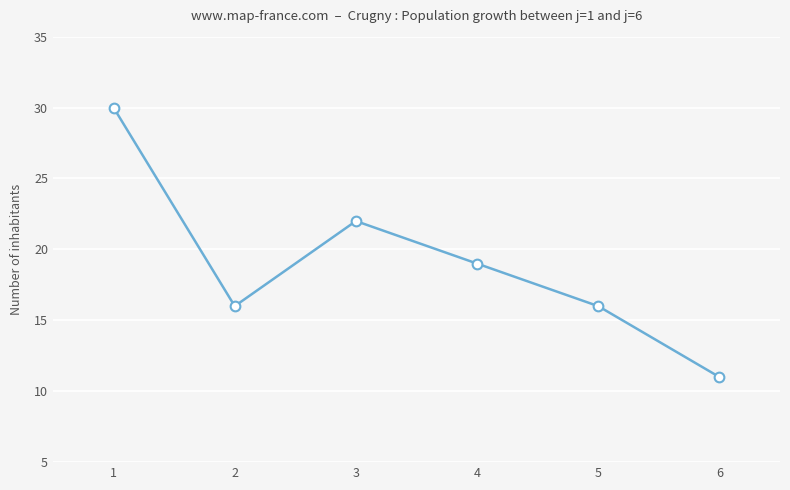

The chart shows a value of 16 at 2. True or false?

True